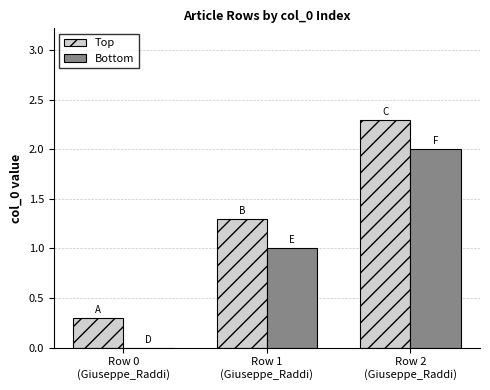

What is the maximum value shown in the chart?

2.3